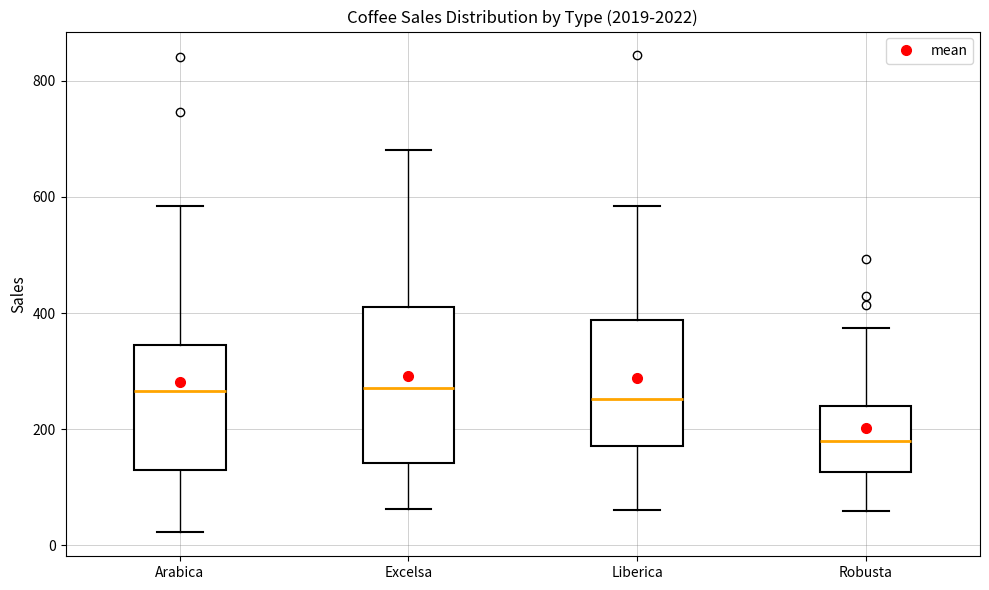

Where does the median line of the box for Robusta sit on the y-axis? The values are not printed on the chart, so give them approximately, as read against the axis.

180